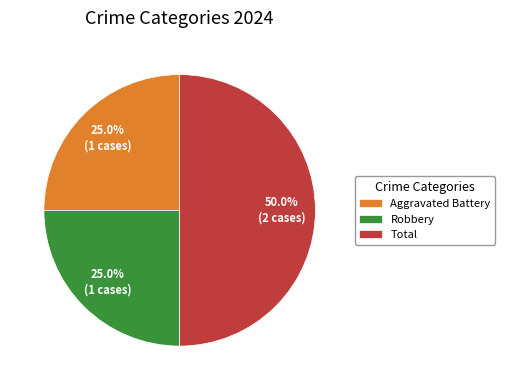

Is it true that Robbery is 25% of the pie?

True